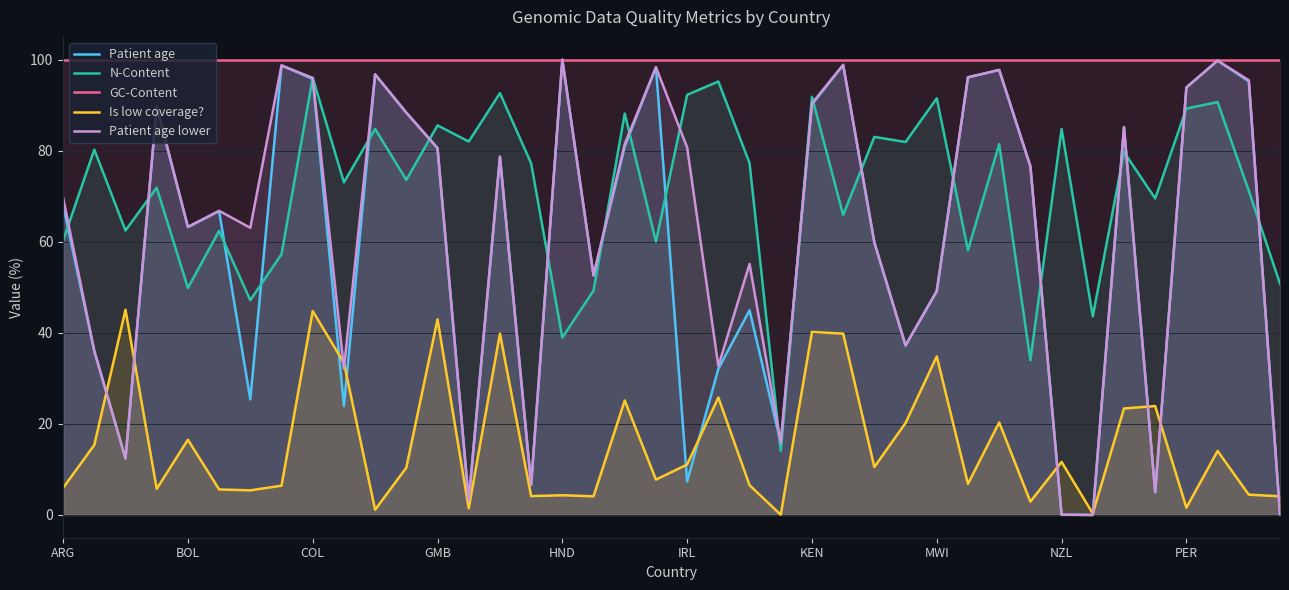

Which series has the largest total across all categories?

GC-Content